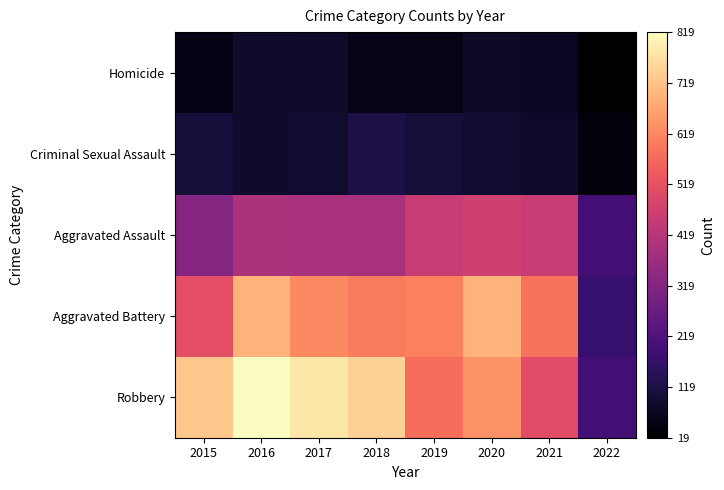

Reading left to right, list all the values displayed in this chart.

Robbery: 2015=726	2016=819	2017=780	2018=741	2019=577	2020=639	2021=506	2022=196
Aggravated Battery: 2015=515	2016=691	2017=623	2018=600	2019=608	2020=691	2021=587	2022=173
Aggravated Assault: 2015=323	2016=402	2017=396	2018=392	2019=452	2020=468	2021=452	2022=194
Criminal Sexual Assault: 2015=105	2016=87	2017=90	2018=122	2019=102	2020=88	2021=84	2022=40
Homicide: 2015=50	2016=87	2017=82	2018=56	2019=53	2020=81	2021=69	2022=19